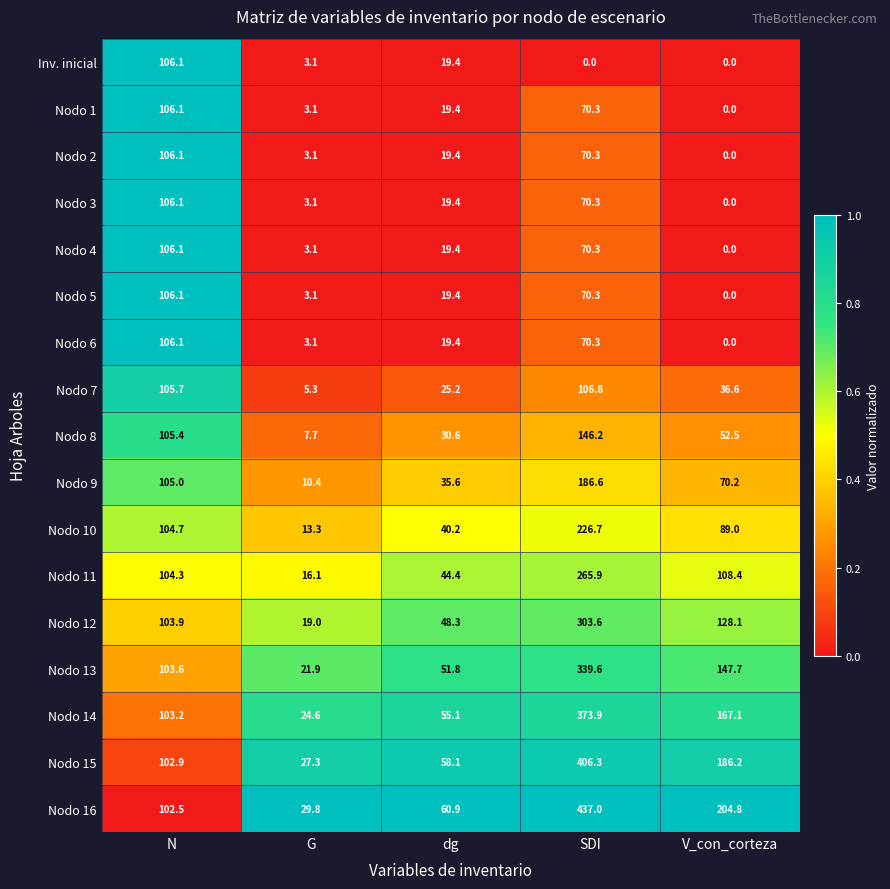

Which series has the largest total across all categories?

Nodo 16